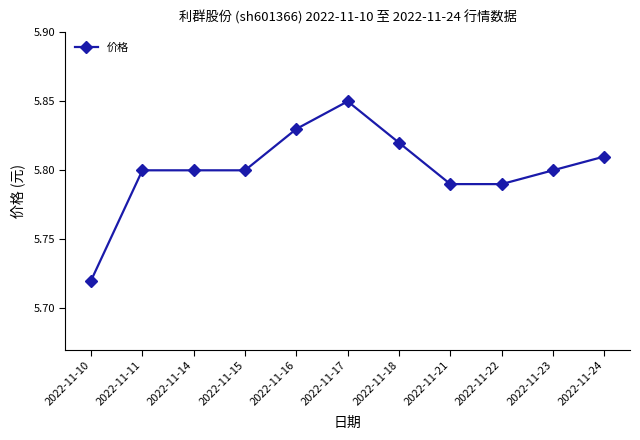

At which category does the chart reach its minimum across all series?

2022-11-10